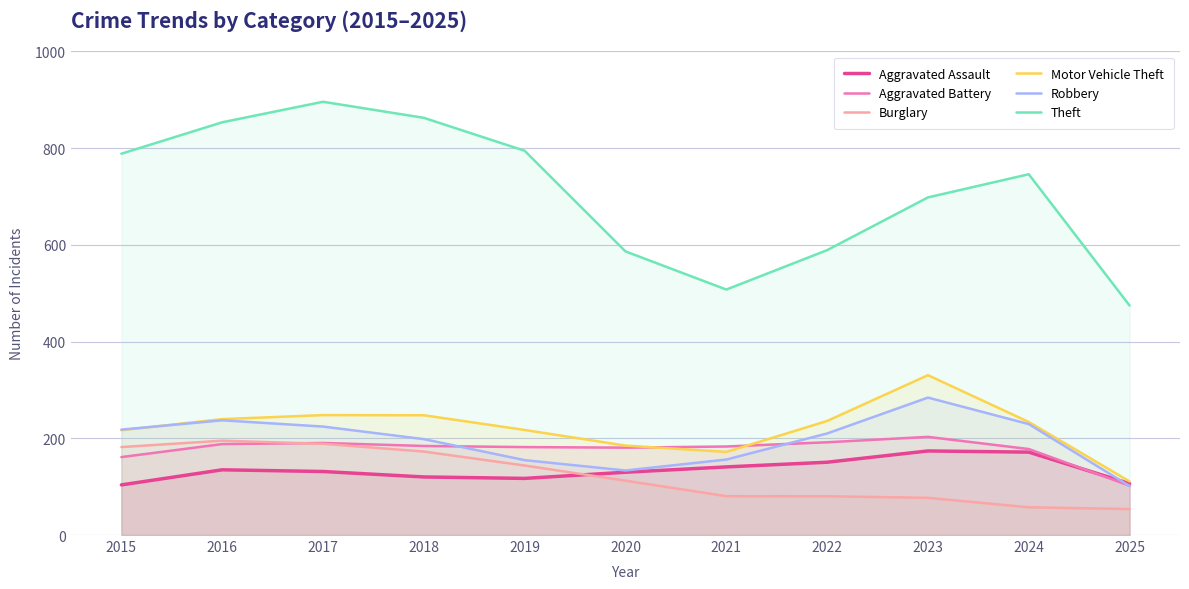

At which label is Burglary closest to 124?

2020